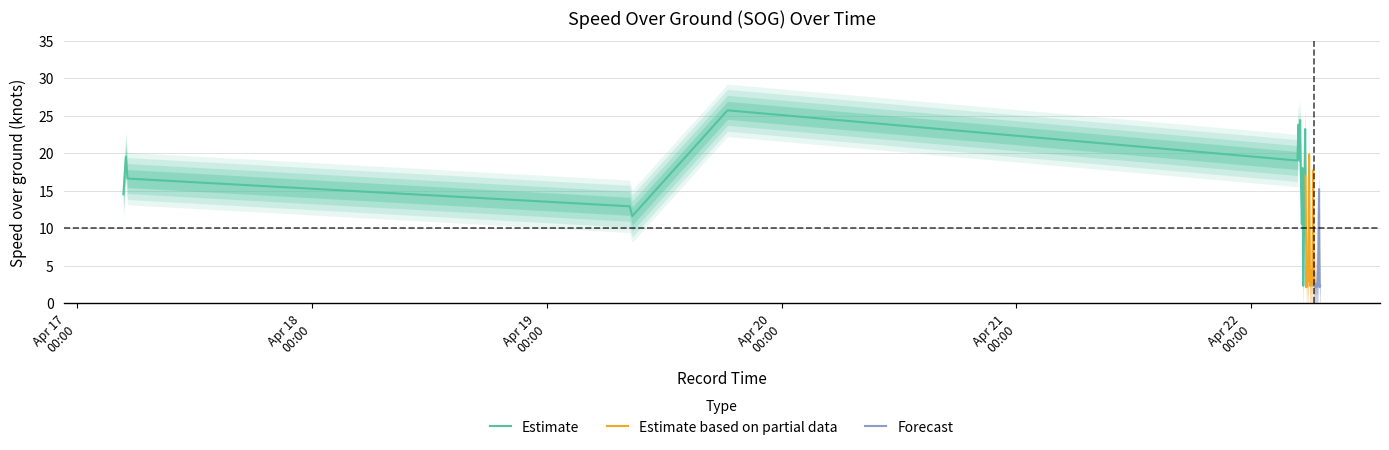

Rank the series by their average value, from lowest to highest.

SOG_lower, SOG_mean, SOG_upper